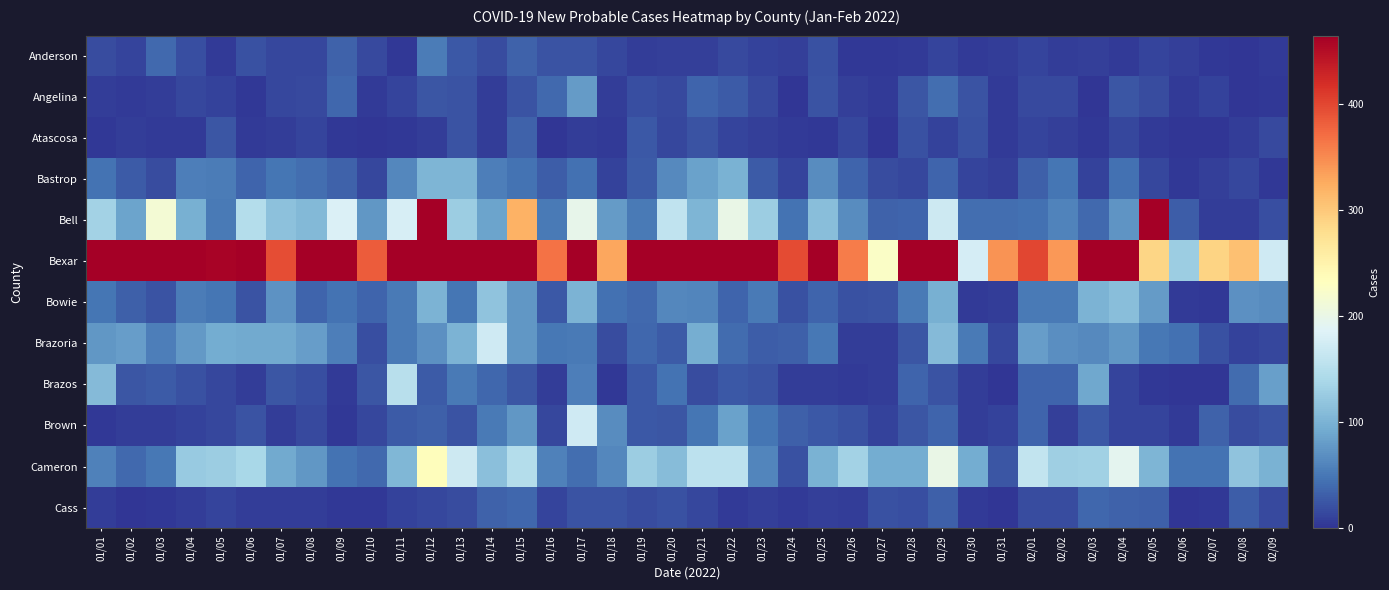

What is the total value across all series at 01/15?

1976